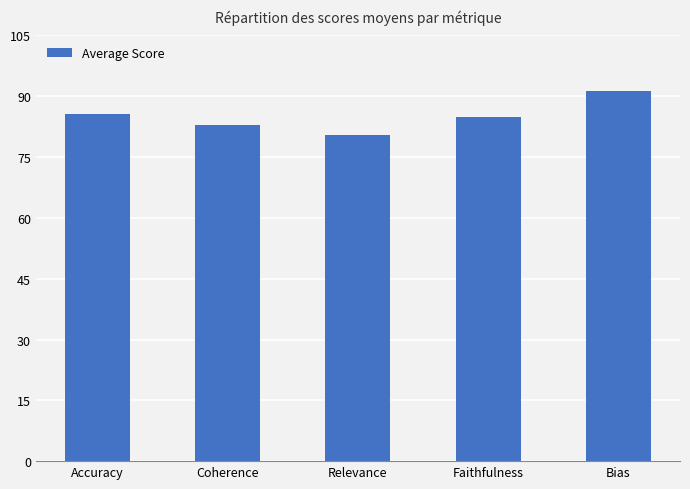

What is the label of the 1st bar from the right?

Bias